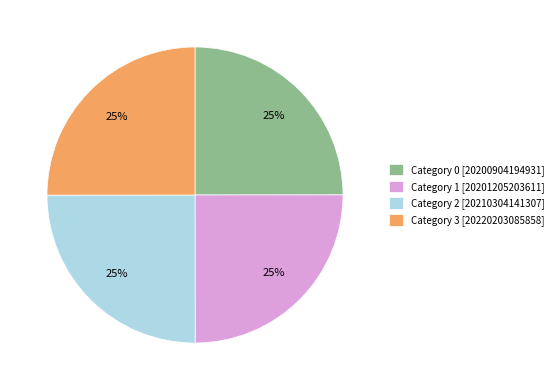

Count the number of slices in the pie.

4